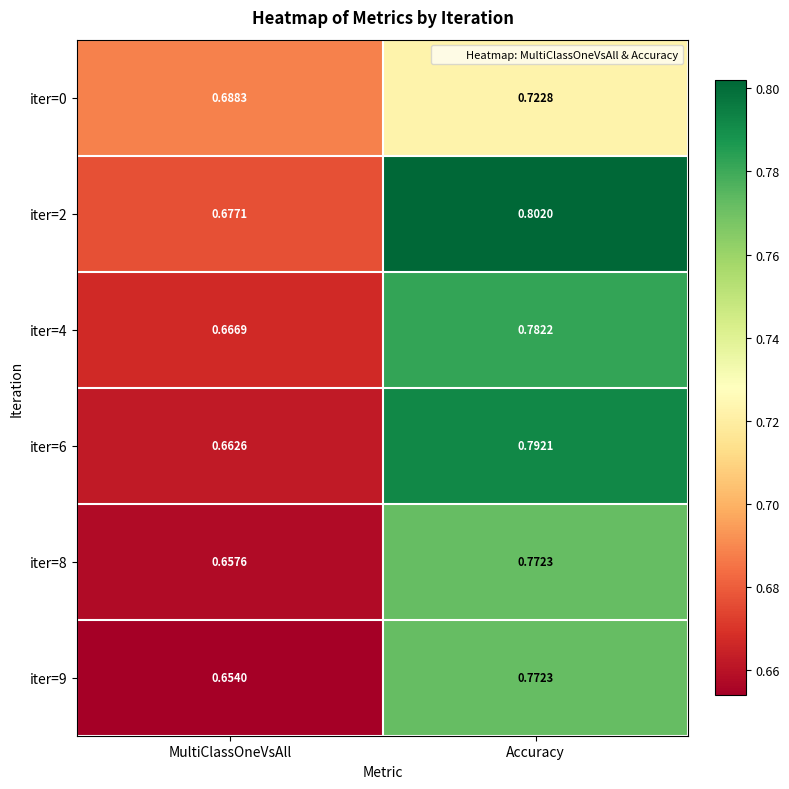

What is the total value across all series at MultiClassOneVsAll?

4.0